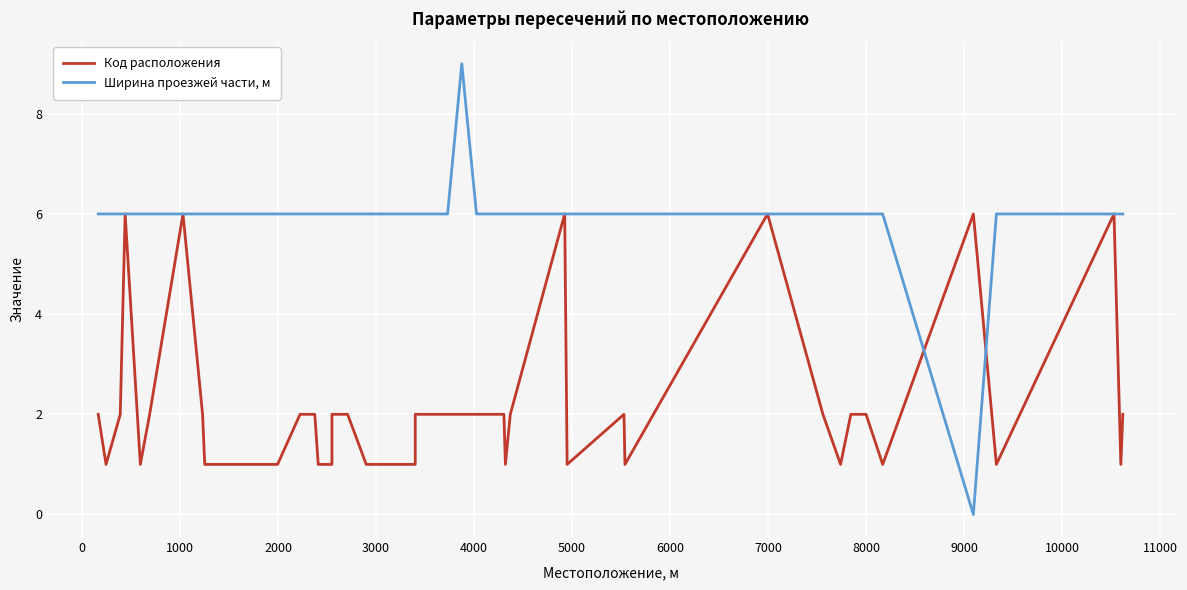

What is the label of the 5th point from the left?

3000